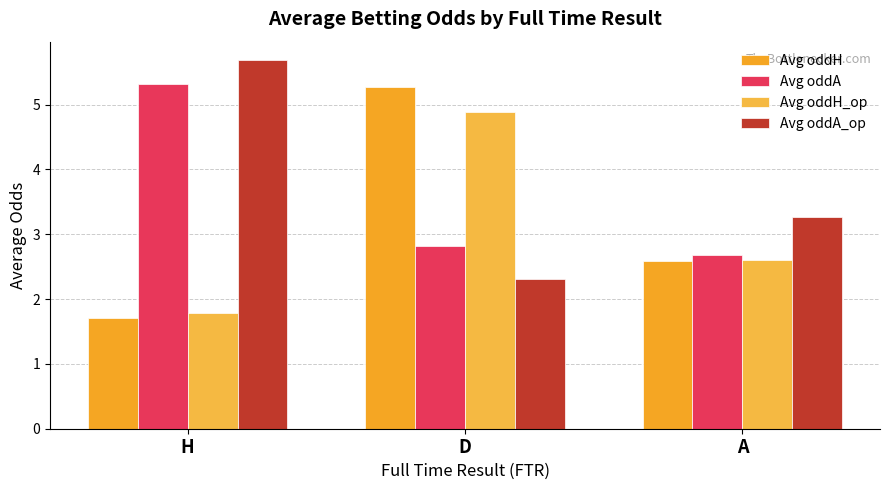

At how many categories does at least one series exceed 4?

2